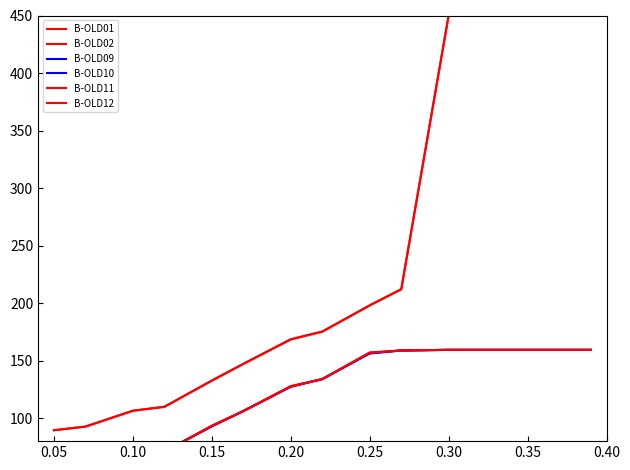

Is it true that B-OLD02 equals 254.3 at 0.30?

False